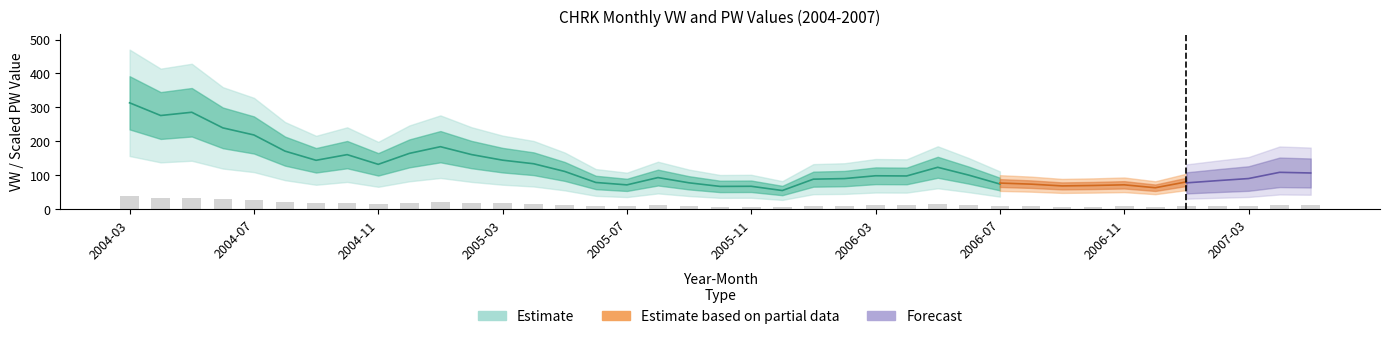

What is the difference between the second highest and minimum values?

27.7